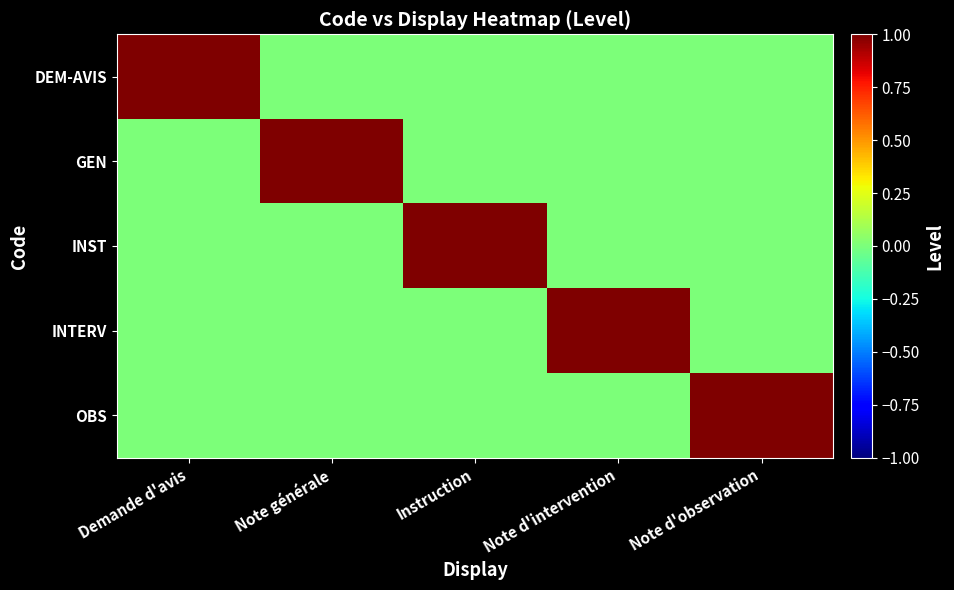

Rank the series by their maximum value, from highest to lowest.

DEM-AVIS, GEN, INST, INTERV, OBS